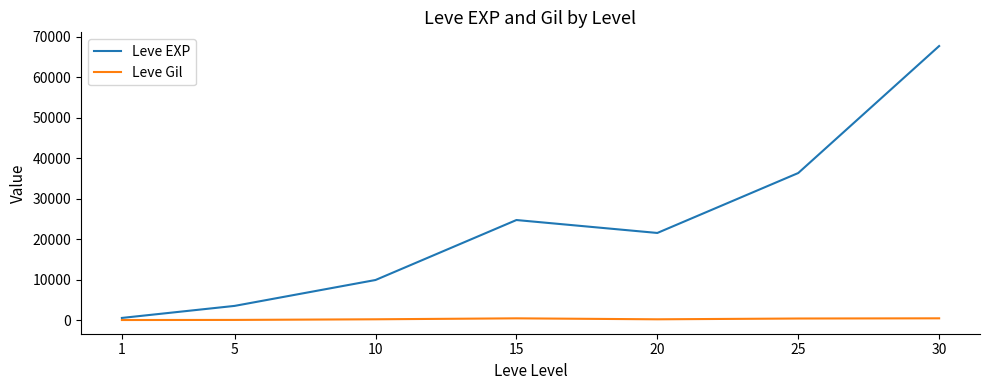

Which category has the lowest value in the Leve EXP series?

1